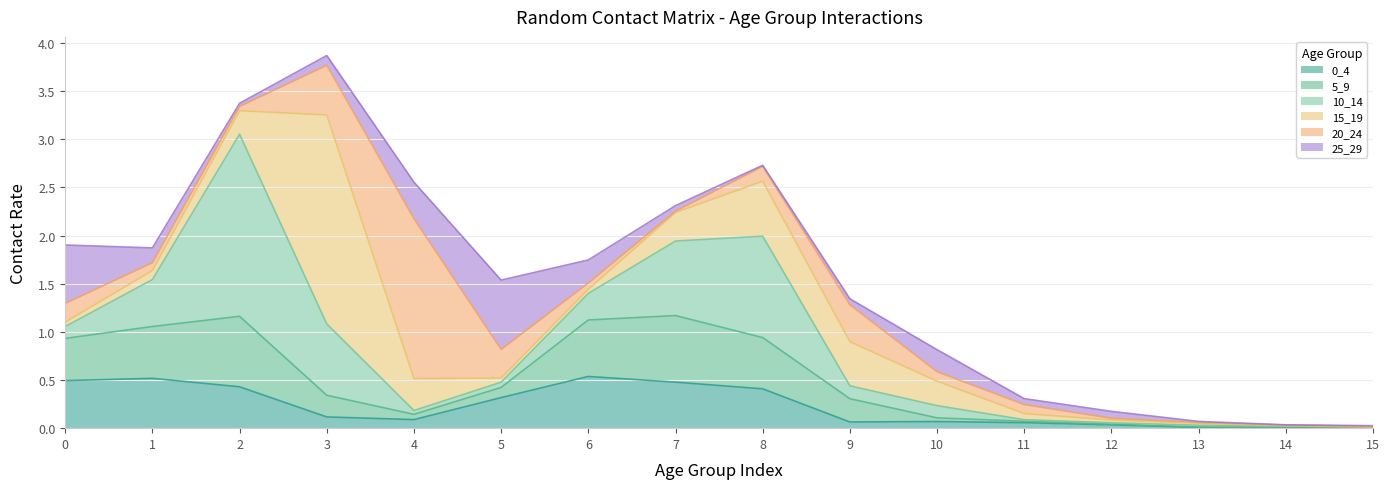

At which label is 10_14 closest to 0?

15